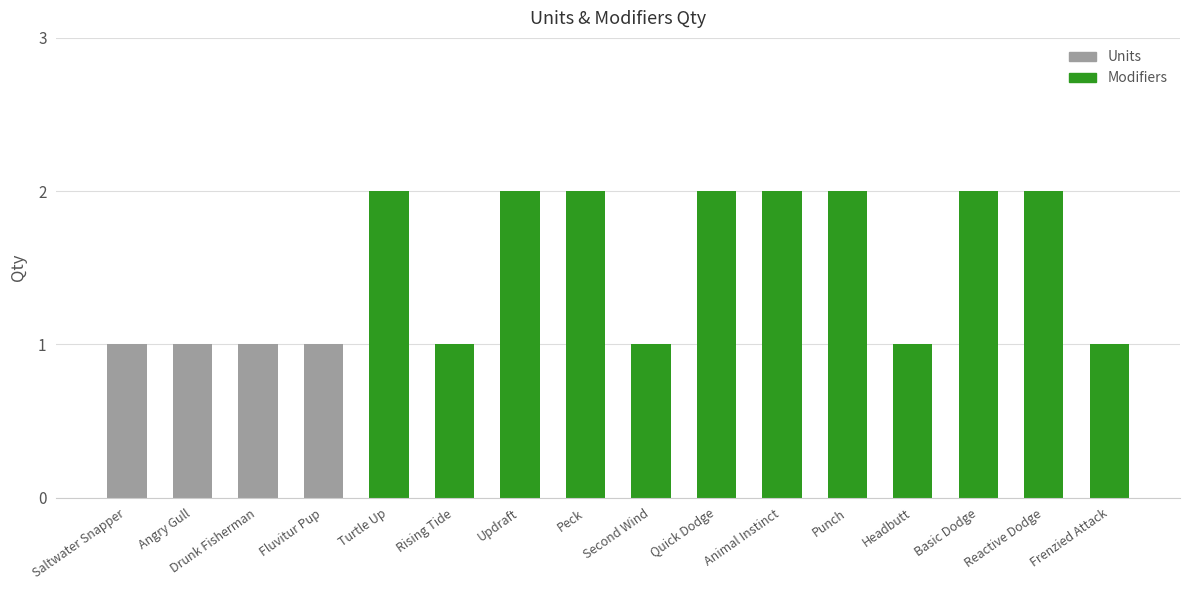

Is it true that the value at Fluvitur Pup is 1?

True